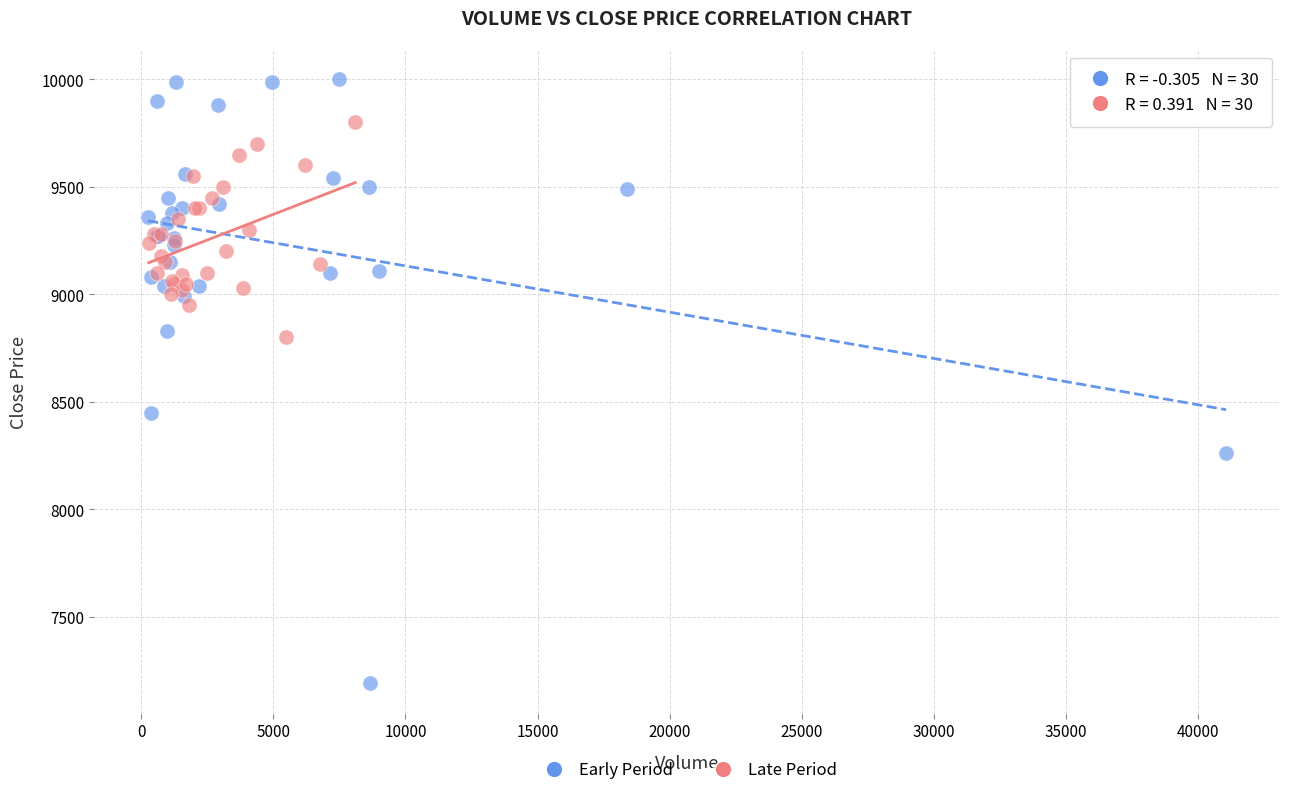

Which series has the widest spread of Y values?

Early Period